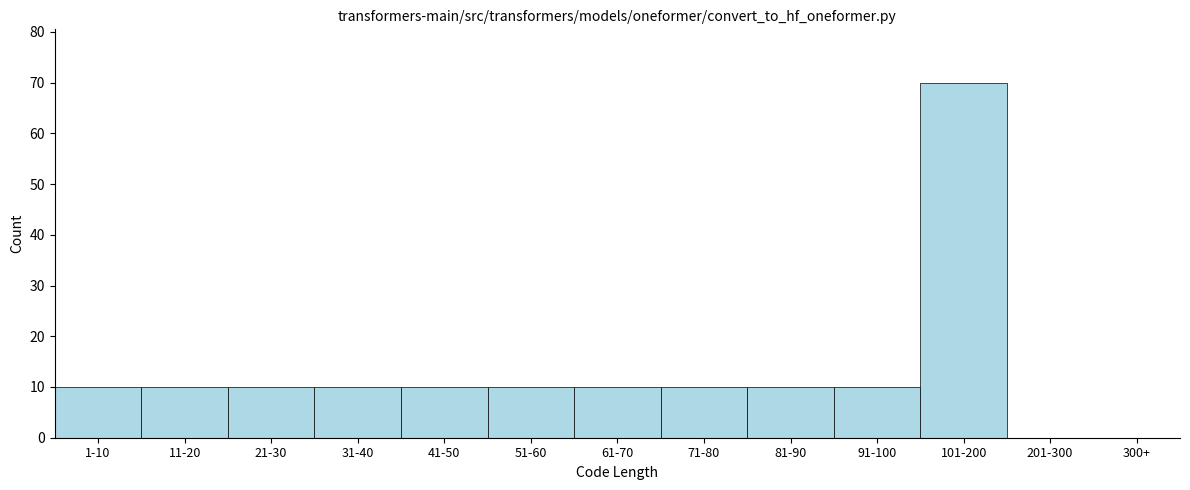

Reading left to right, what are all the values shown in this chart?

1-10=10	11-20=10	21-30=10	31-40=10	41-50=10	51-60=10	61-70=10	71-80=10	81-90=10	91-100=10	101-200=70	201-300=0	300+=0